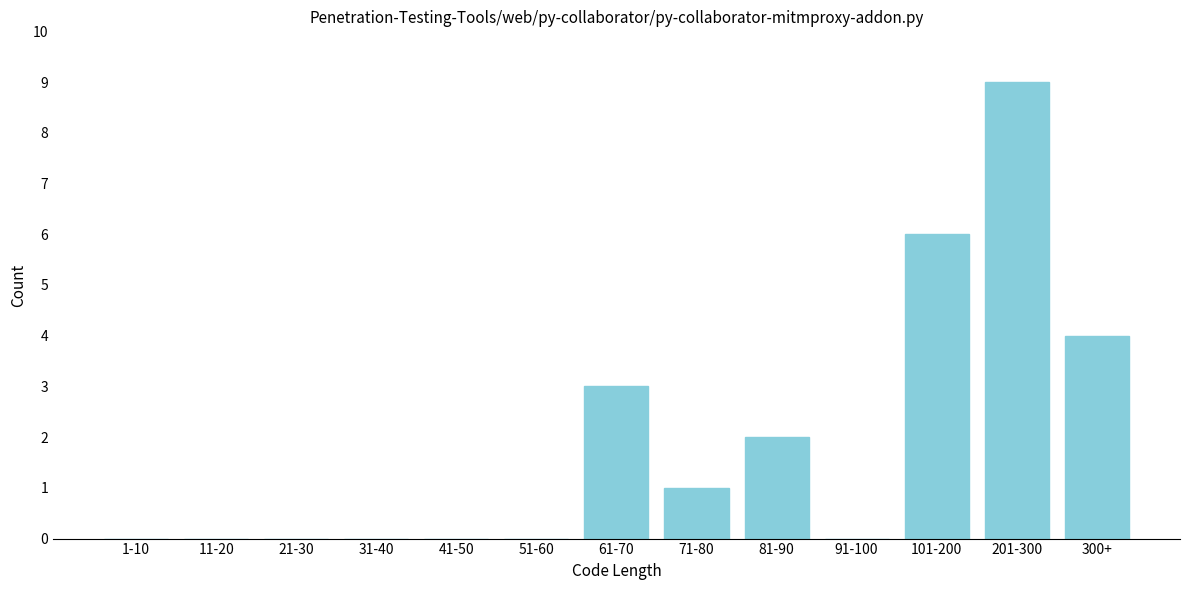

Reading left to right, transcribe all the data shown in this chart.

1-10=0	11-20=0	21-30=0	31-40=0	41-50=0	51-60=0	61-70=3	71-80=1	81-90=2	91-100=0	101-200=6	201-300=9	300+=4